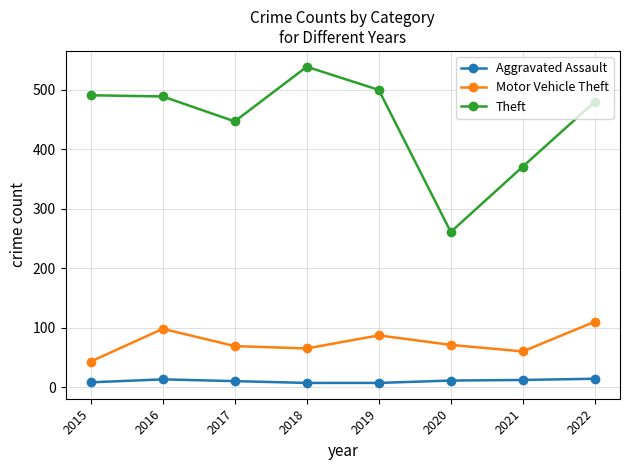

Which series changed the most between 2015 and 2017?

Theft